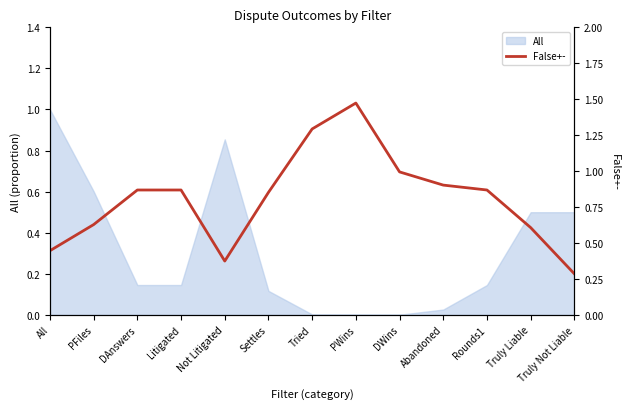

What position from the left is Truly Liable?

12